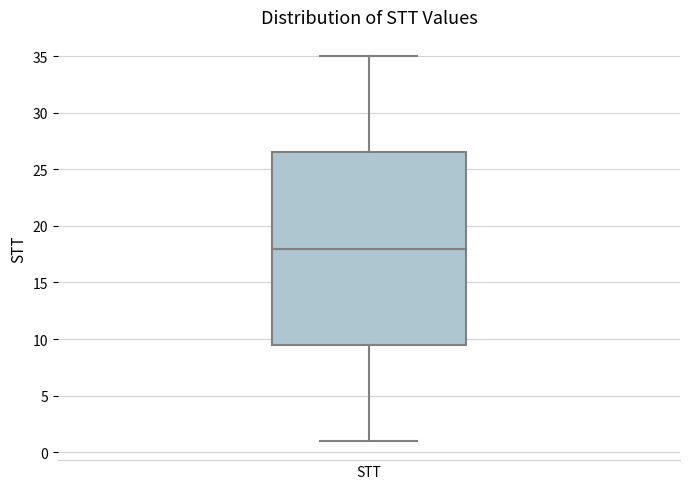

Transcribe this box plot: give where the median line is, the range the box spans, and where the two whiskers end, as read against the y-axis. The values are not printed on the chart, so give them approximately, as read against the axis.

median 18.0, box 9.5 to 26.5, whiskers 1.0 to 35.0